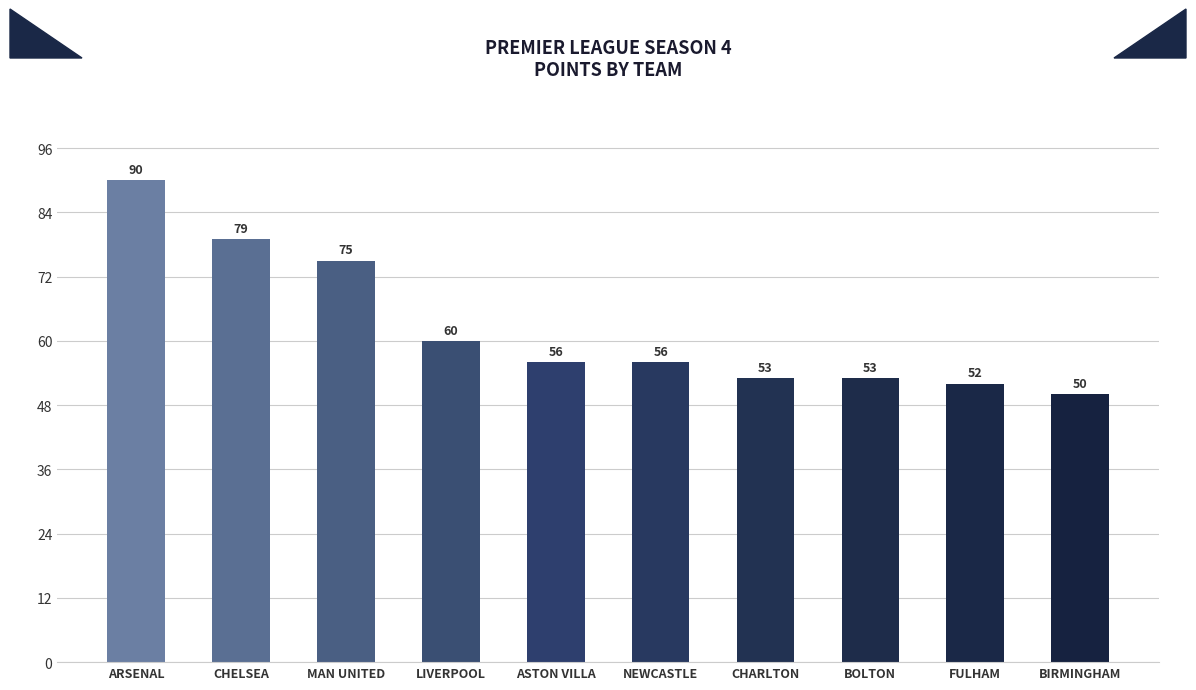

Reading left to right, list all the values displayed in this chart.

90	79	75	60	56	56	53	53	52	50